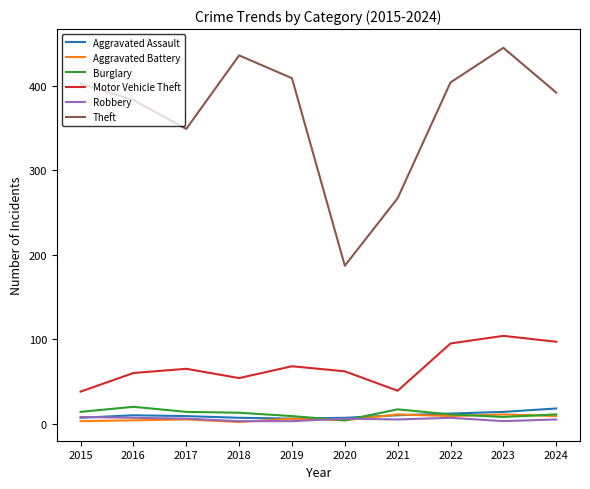

True or false: Aggravated Battery has more than 1 points higher than both neighbors.

True